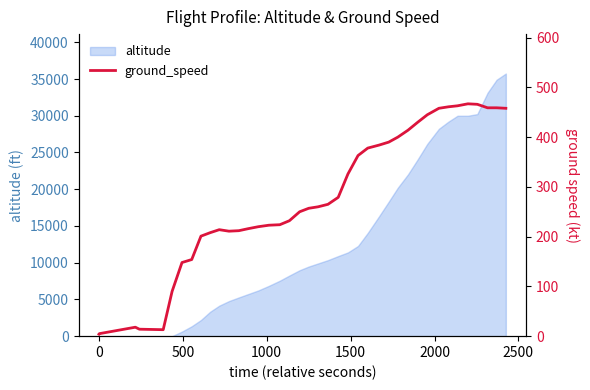

What is the highest value of the altitude series?

35750